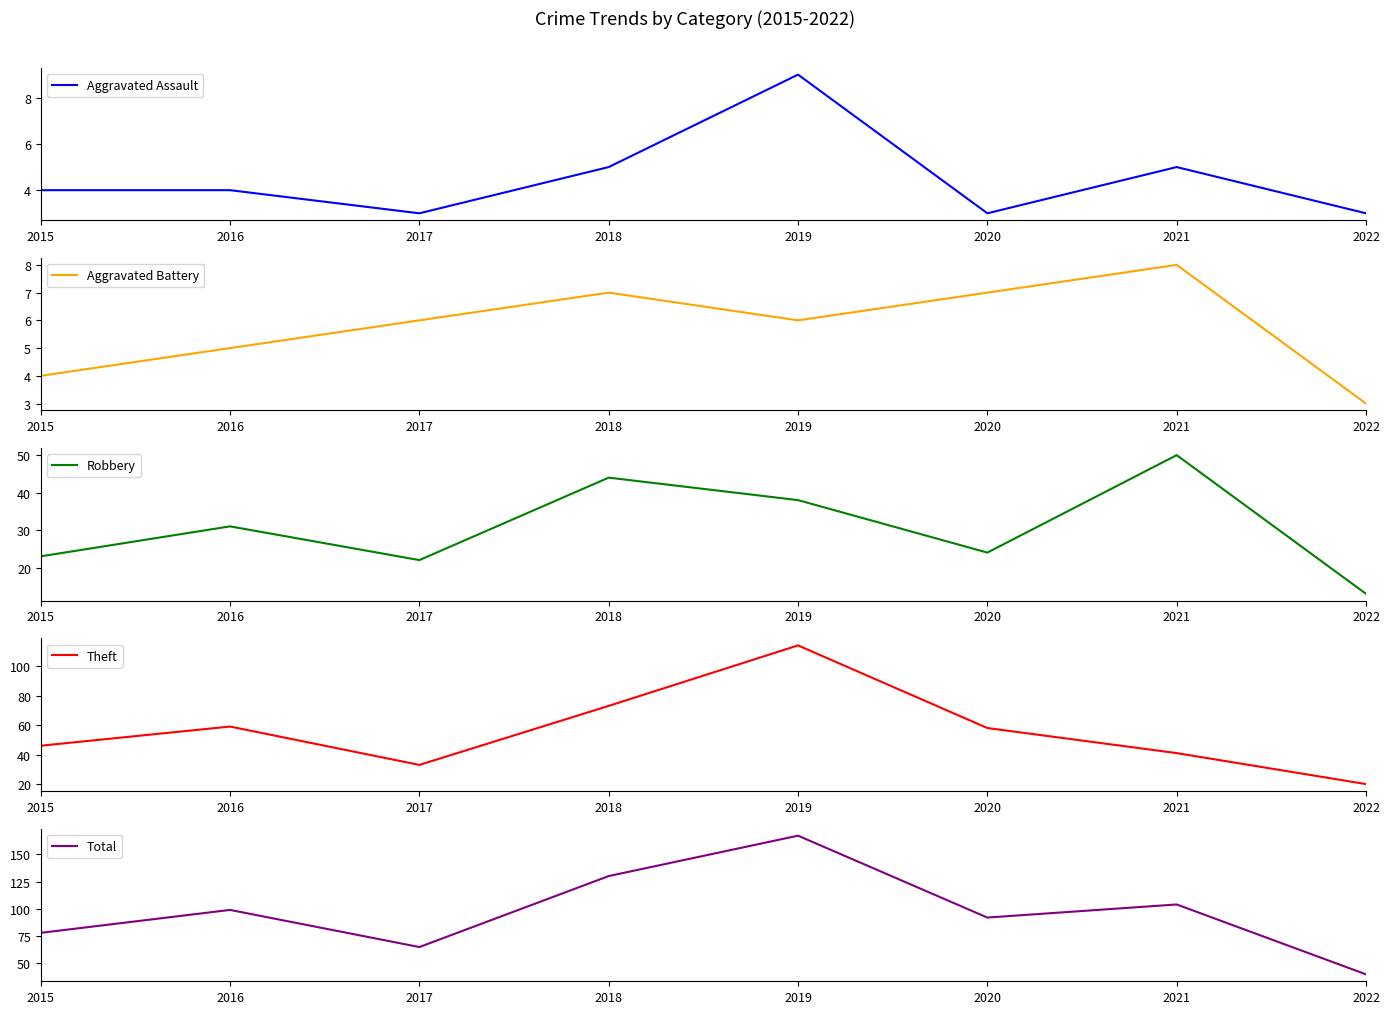

What is the value of the Theft point at the 4th from the left?

73